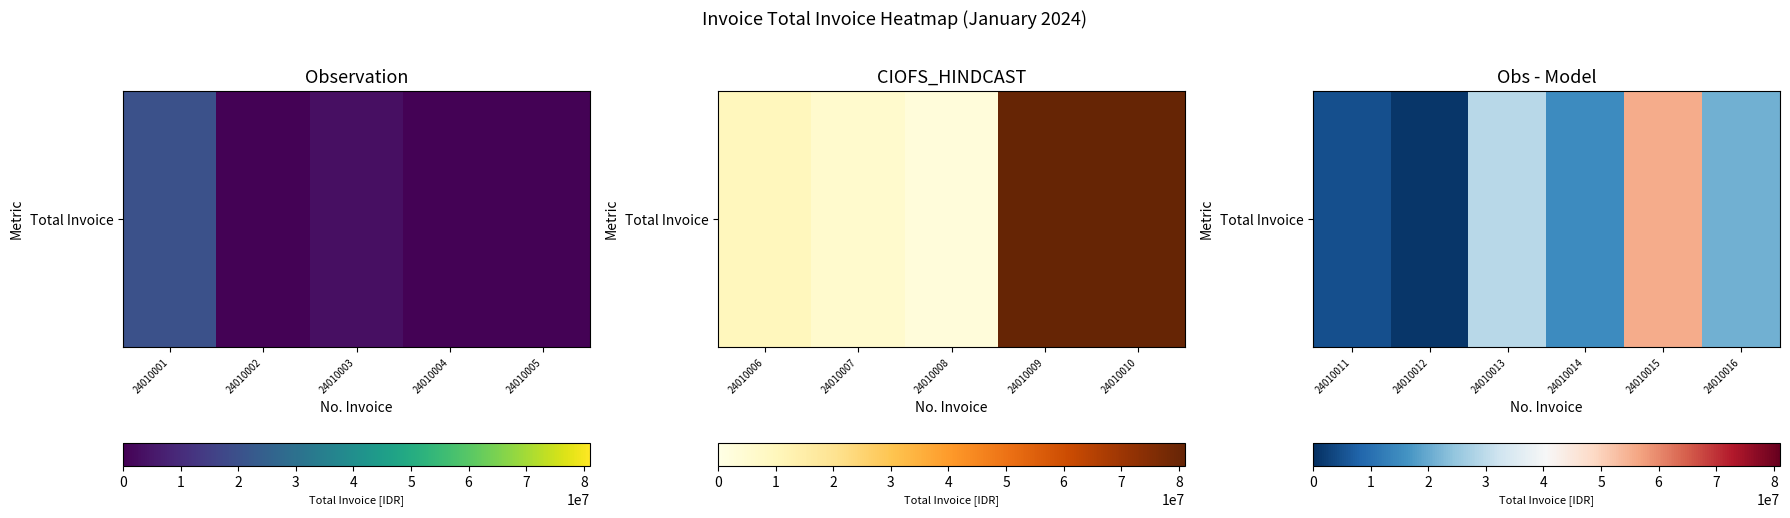

What is the difference between the second highest and minimum values?

28184350